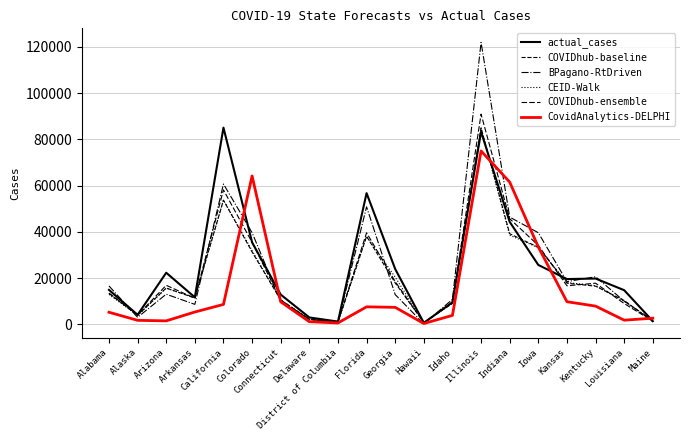

Does the chart have visible grid lines?

Yes